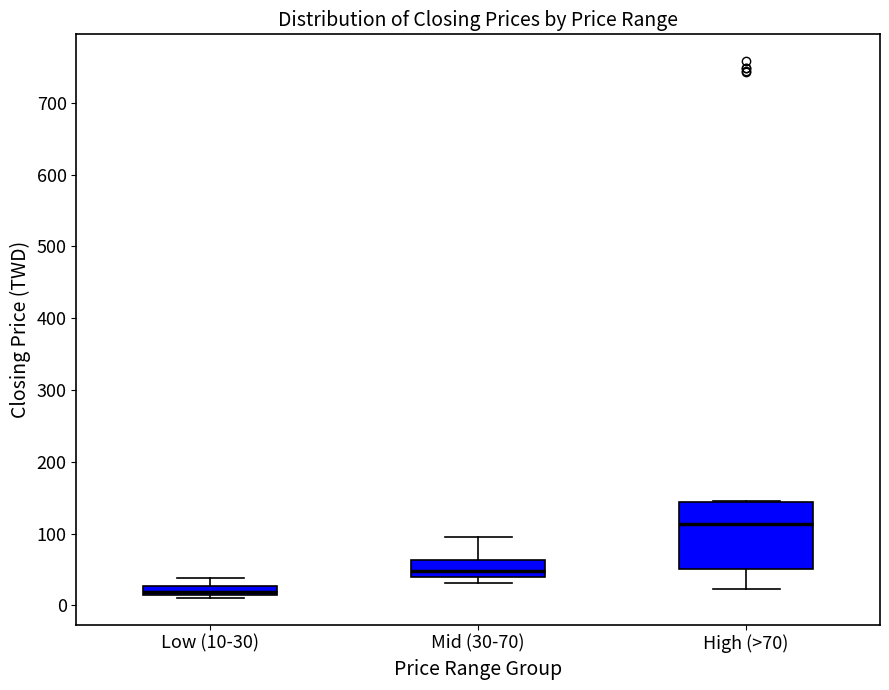

Where is the lower edge of the box for High (>70) on the y-axis? The values are not printed on the chart, so give them approximately, as read against the axis.

50